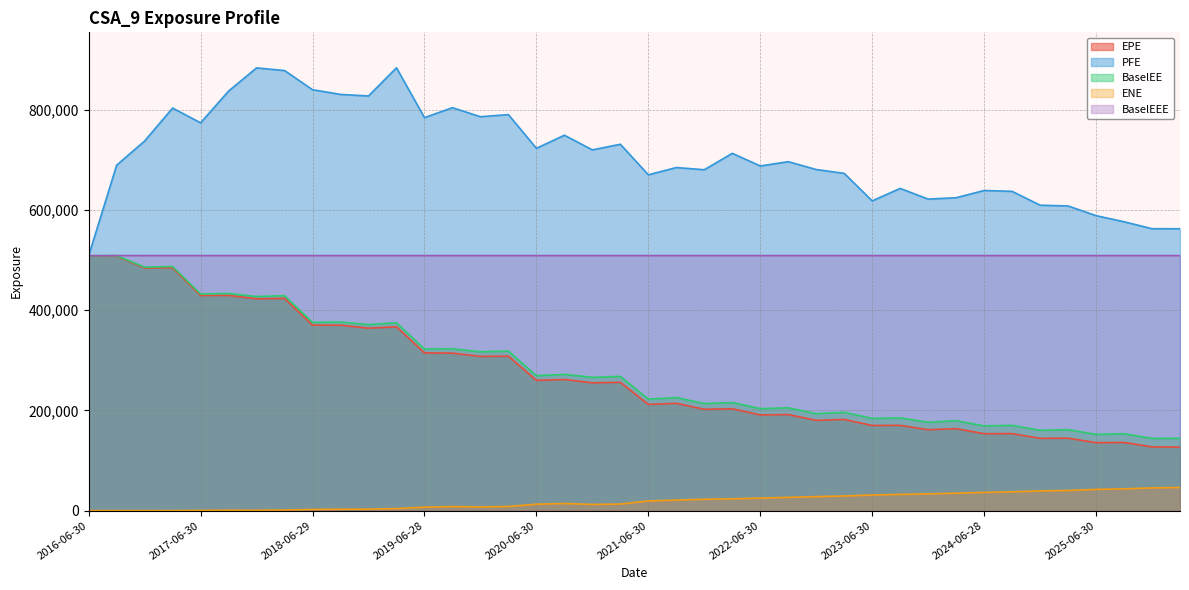

Which series has the largest range (max minus min)?

EPE